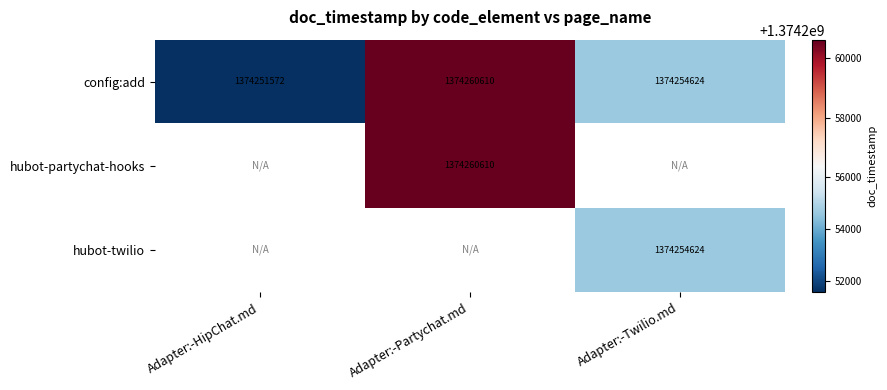

Read the config:add value at Adapter:-HipChat.md.

1374251572